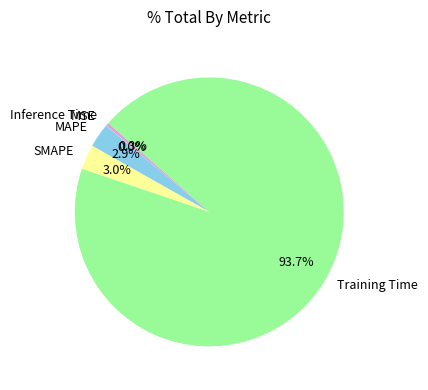

Combined, what portion of the pie is SMAPE and Inference Time?

3.3%